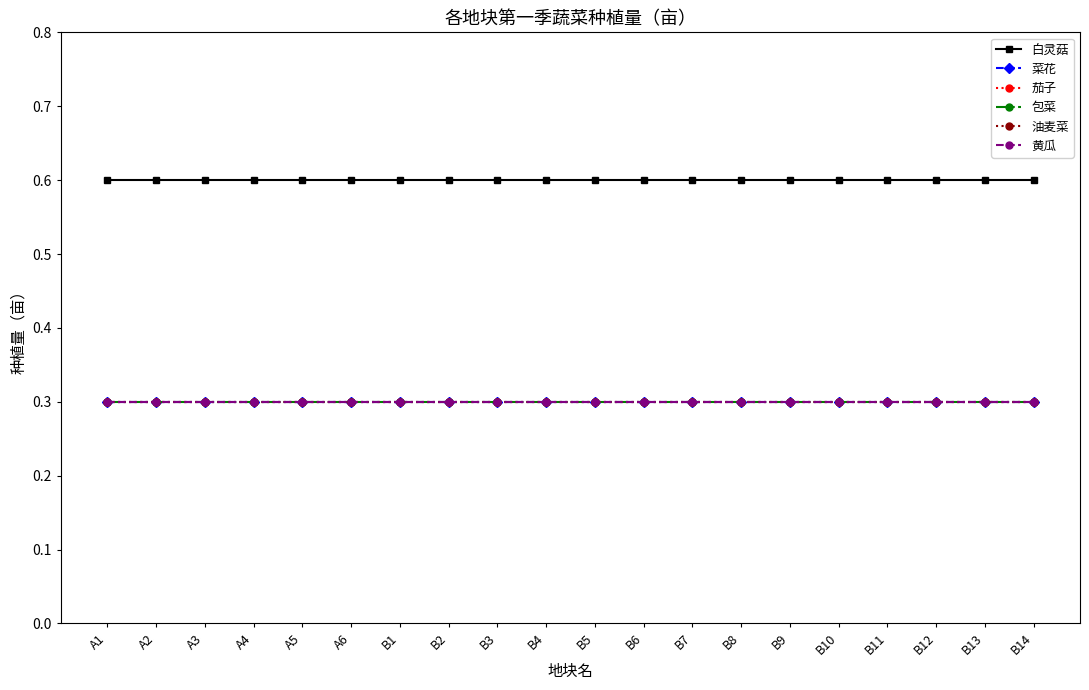

True or false: 包菜 has a value of 0.5 at B3.

False